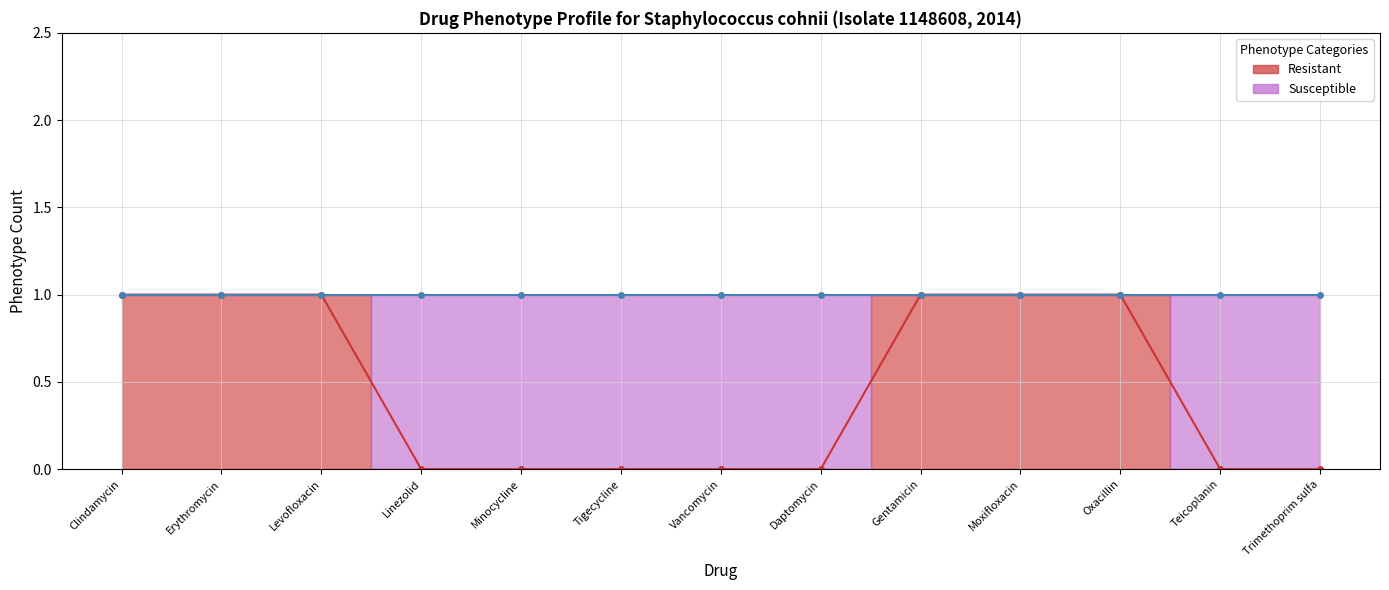

What is the difference between the values at Moxifloxacin and Daptomycin?

1